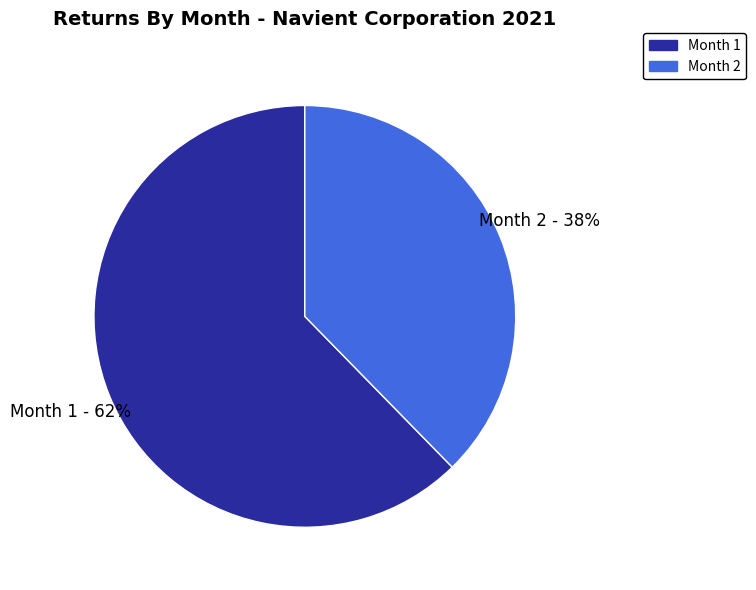

What percentage is the Month 2 slice, to the nearest percent?

38%